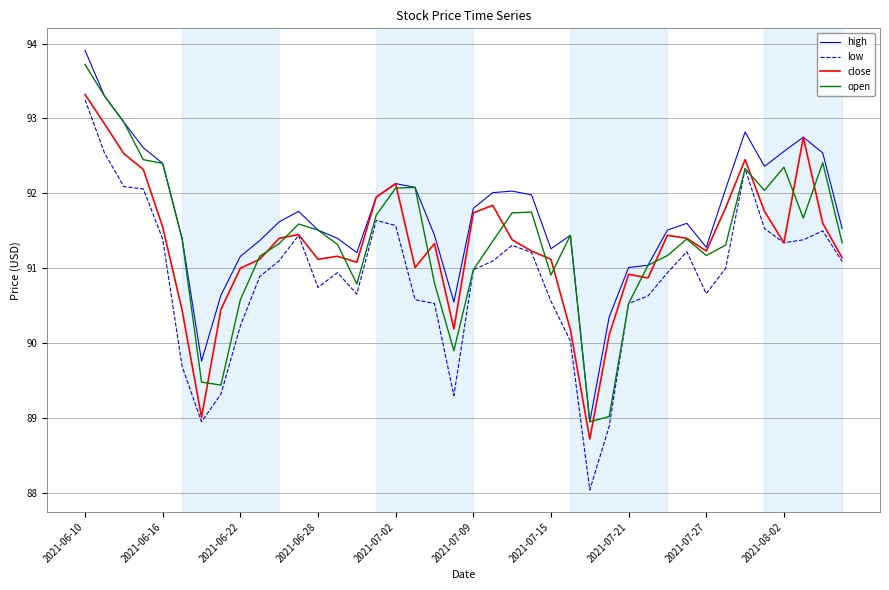

Which series has the widest spread of values?

low